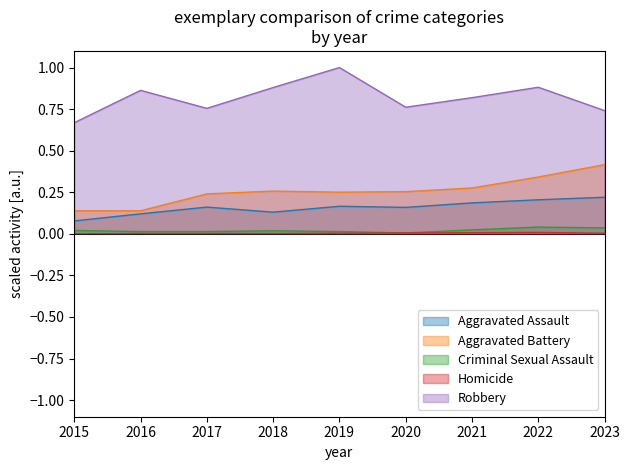

Reading right to left, list all the values displayed in this chart.

Aggravated Assault: 2023=0.2	2022=0.2	2021=0.2	2020=0.2	2019=0.2	2018=0.1	2017=0.2	2016=0.1	2015=0.1
Aggravated Battery: 2023=0.4	2022=0.3	2021=0.3	2020=0.3	2019=0.3	2018=0.3	2017=0.2	2016=0.1	2015=0.1
Criminal Sexual Assault: 2023=0.0	2022=0.0	2021=0.0	2020=0.0	2019=0.0	2018=0.0	2017=0.0	2016=0.0	2015=0.0
Homicide: 2023=0.0	2022=0.0	2021=0.0	2020=0.0	2019=0.0	2018=0.0	2017=0.0	2016=0.0	2015=0.0
Robbery: 2023=0.7	2022=0.9	2021=0.8	2020=0.8	2019=1.0	2018=0.9	2017=0.8	2016=0.9	2015=0.7